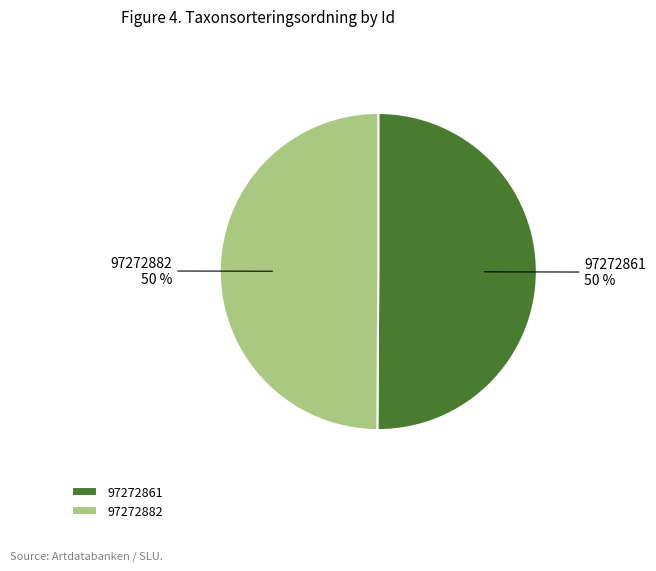

To the nearest percent, what is the average slice percentage?

50%